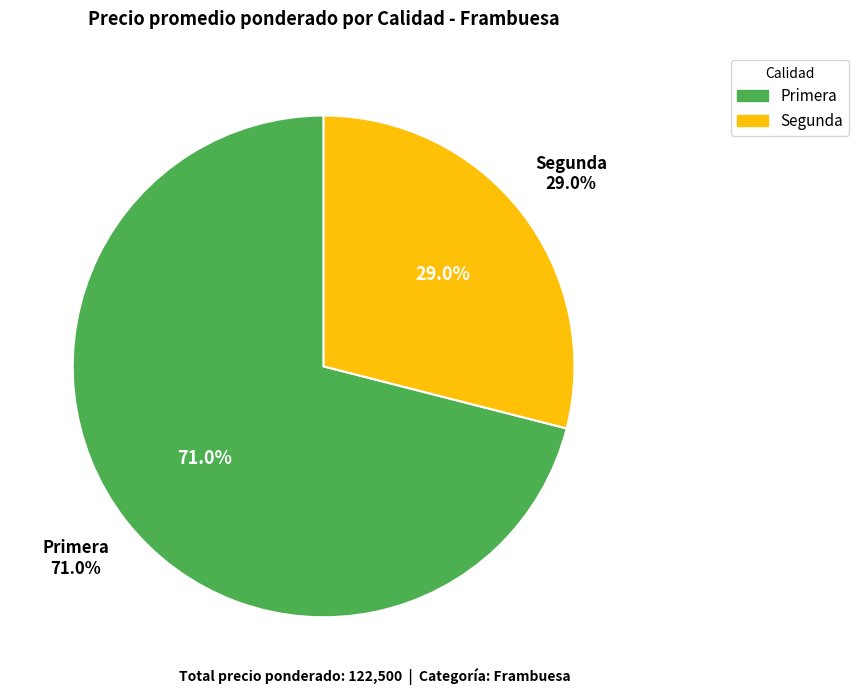

True or false: 7 accounts for 14% of the total.

False